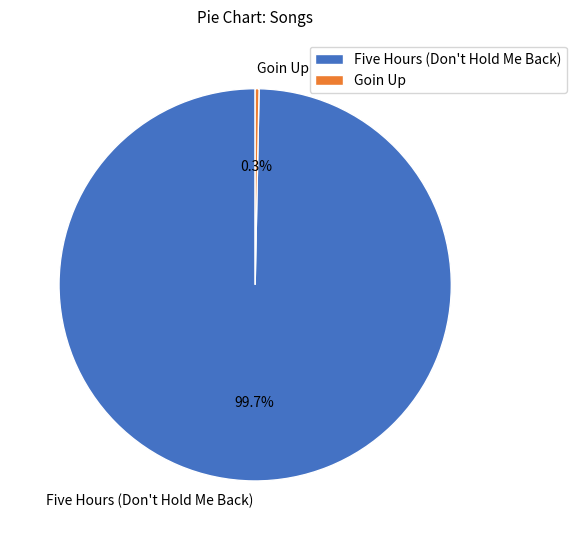

How many segments does this pie chart have?

2